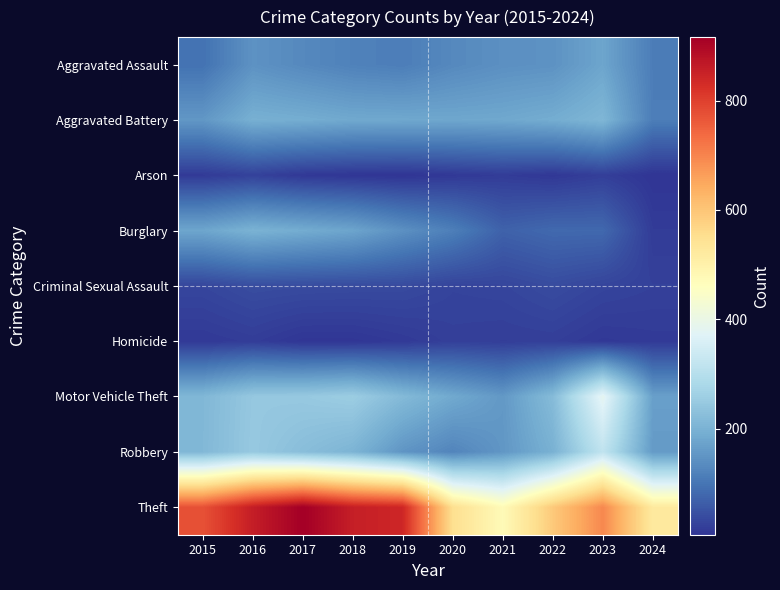

At which category is the sum across all series the highest?

2016